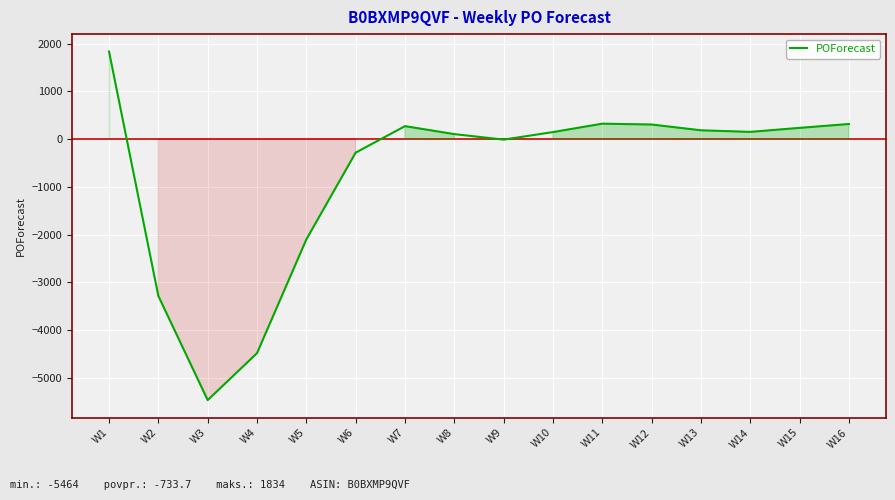

What is the change in value from W4 to W11?

+4804